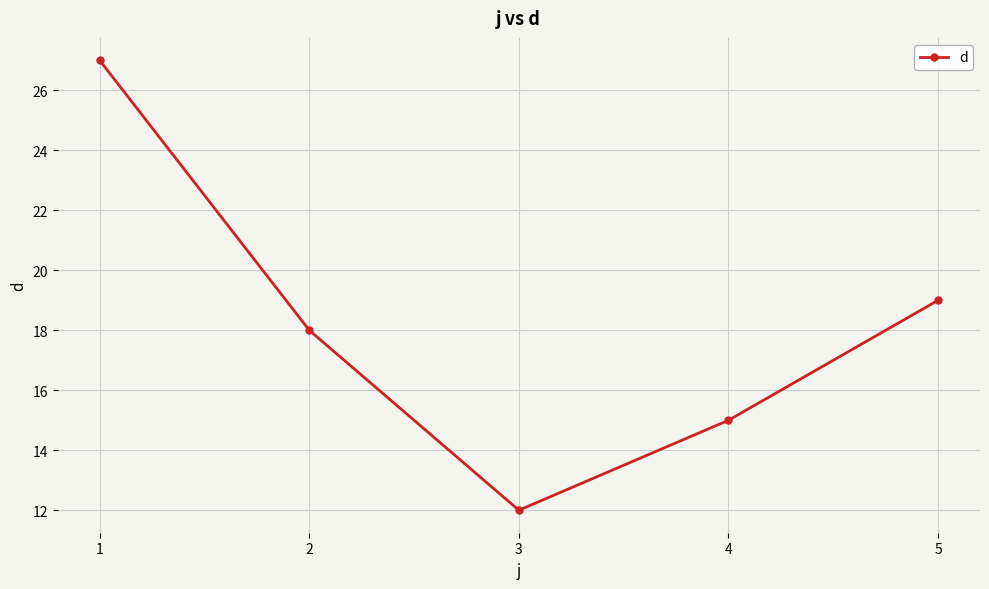

Which label corresponds to the largest value in the chart?

1